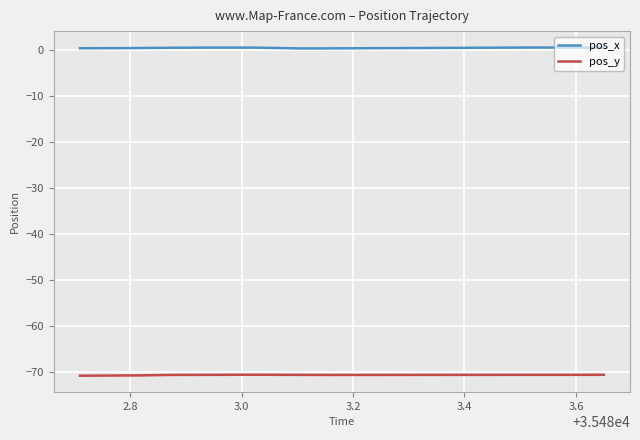

What is the greatest value displayed?

0.4